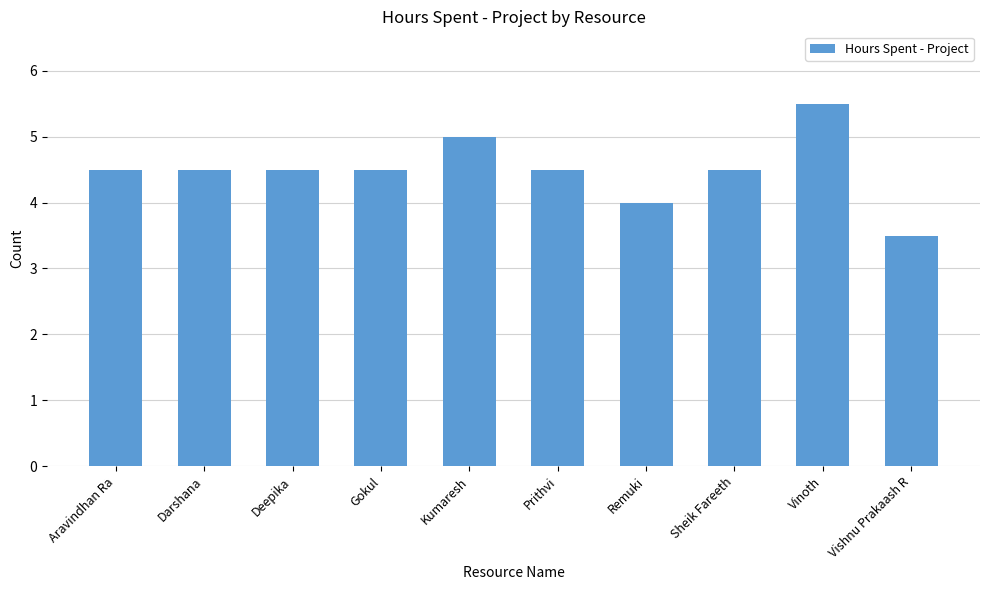

Count the values in the range 4 to 5.

8